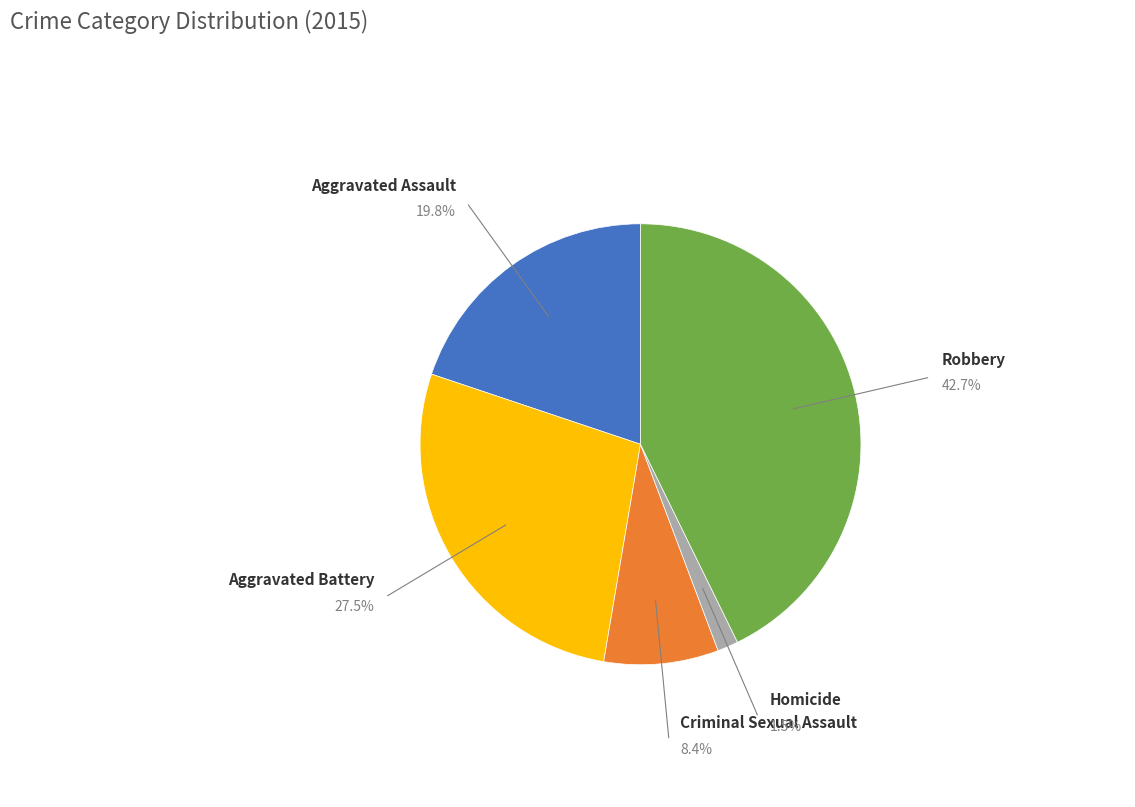

Is there a majority slice in this chart?

No